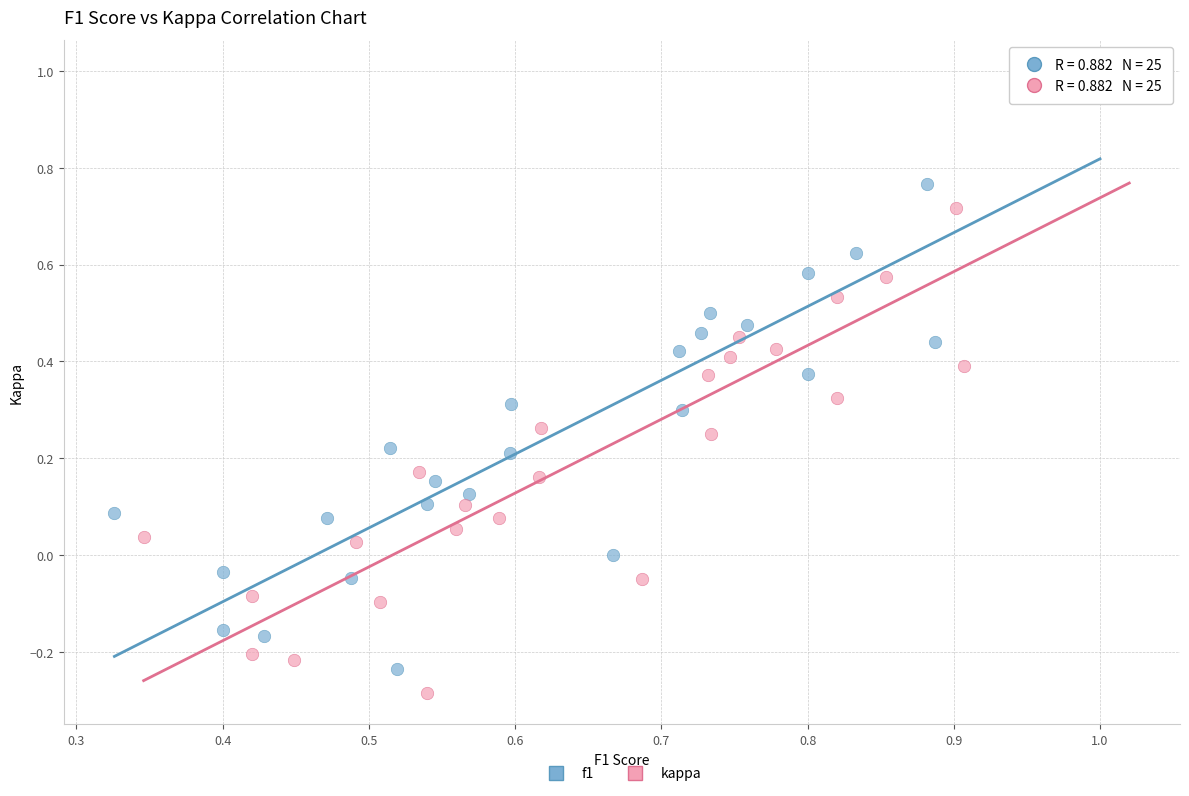

Which series contains the highest Y value?

f1